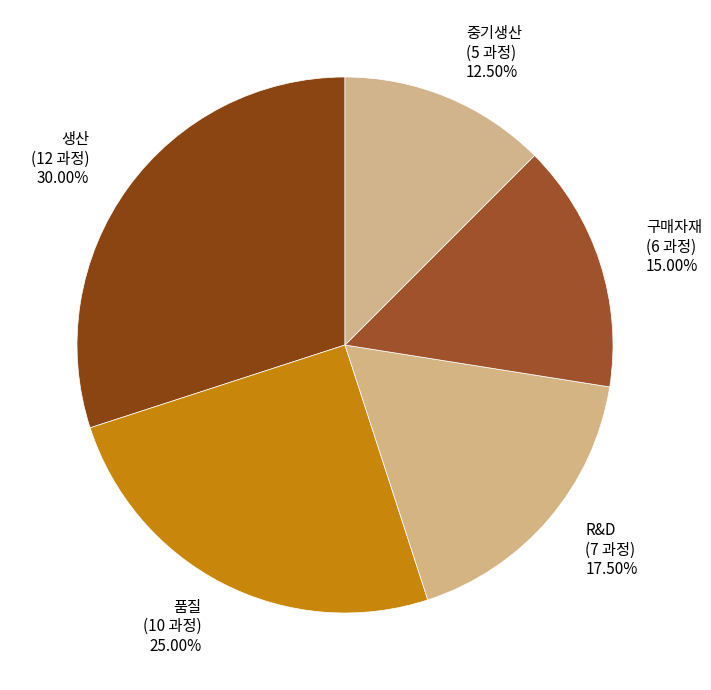

True or false: 품질 accounts for 25% of the total.

True